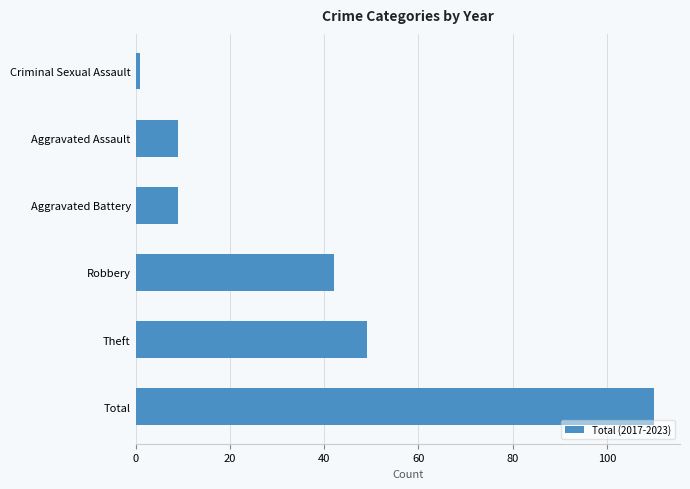

What is the average value?

37